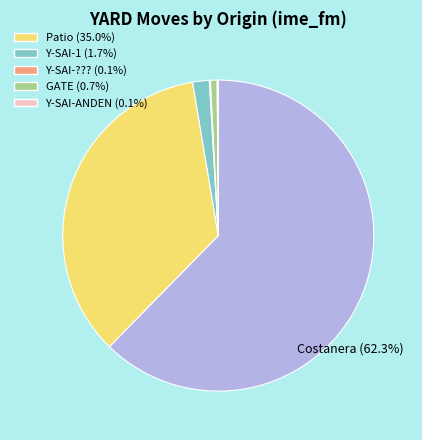

Is there any slice that represents more than half of the pie?

Yes